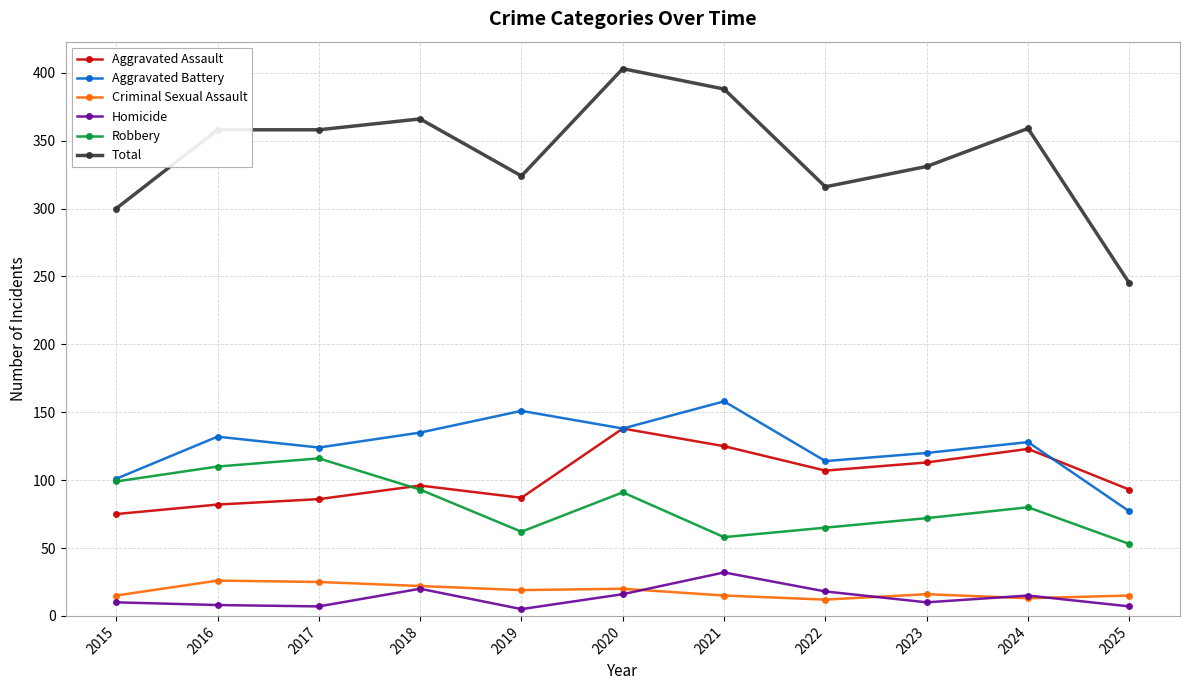

What are all the series names shown in the legend?

Aggravated Assault, Aggravated Battery, Criminal Sexual Assault, Homicide, Robbery, Total